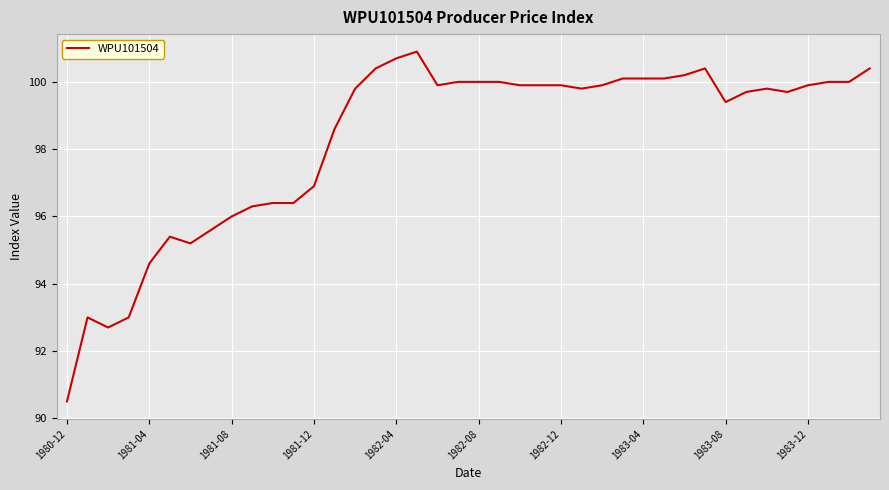

What is the smallest value displayed?

90.5